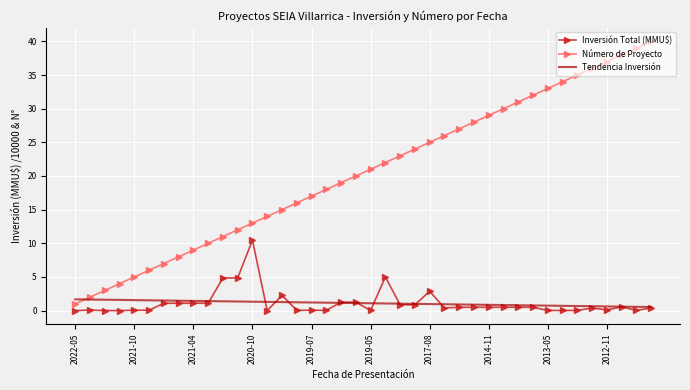

True or false: Número de Proyecto and Inversión Total (MMU$) cross at least once.

False